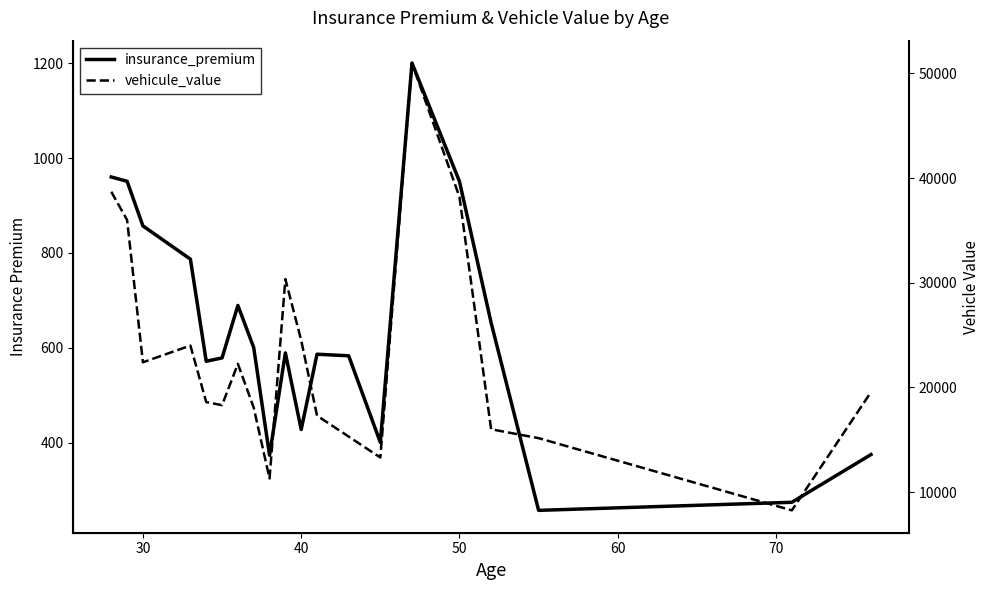

True or false: insurance_premium and vehicule_value cross at least once.

False